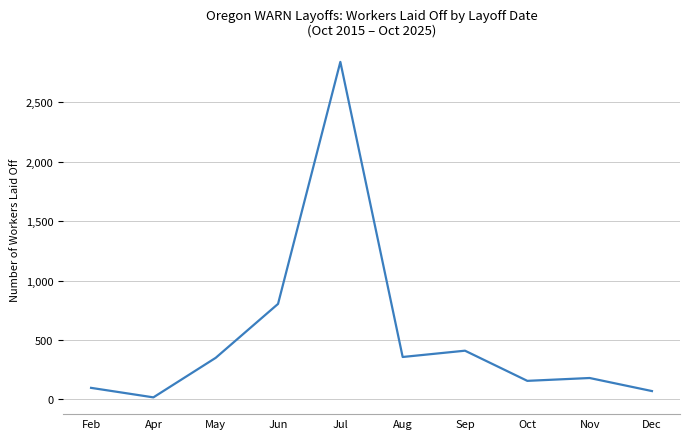

Where is the data nearest to the value 1428?

Jun